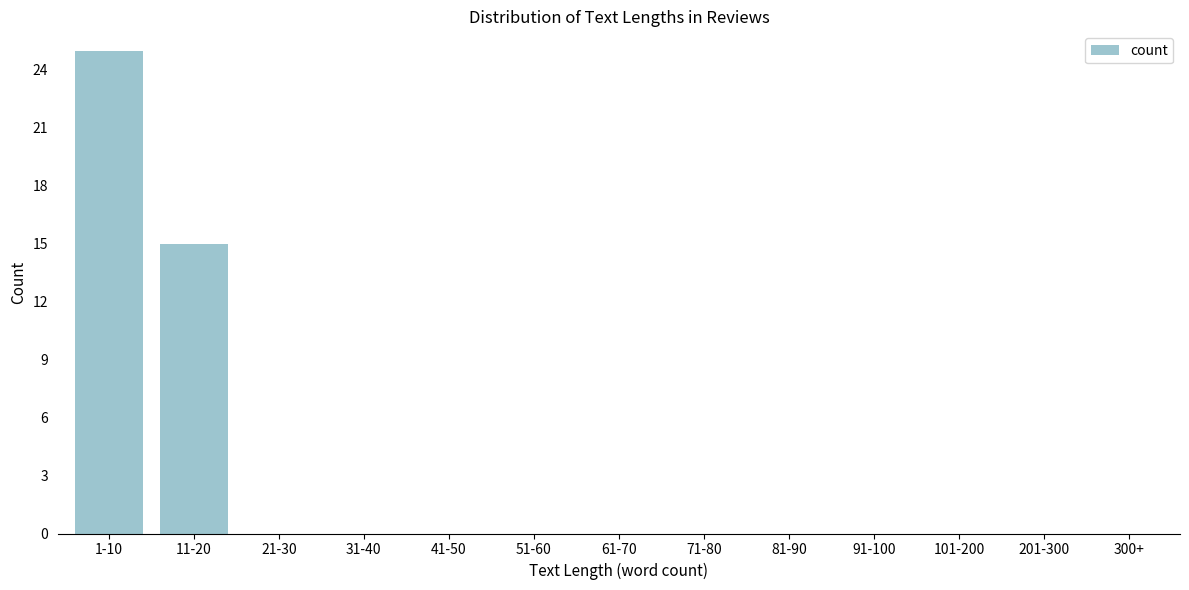

Reading left to right, what are all the values shown in this chart?

1-10=25	11-20=15	21-30=0	31-40=0	41-50=0	51-60=0	61-70=0	71-80=0	81-90=0	91-100=0	101-200=0	201-300=0	300+=0